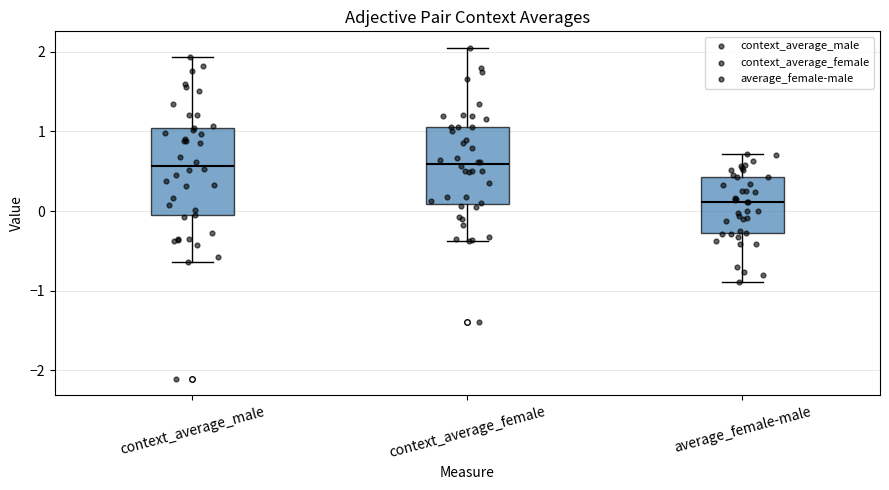

Where is the lower edge of the box for average_female-male on the y-axis? The values are not printed on the chart, so give them approximately, as read against the axis.

-0.3